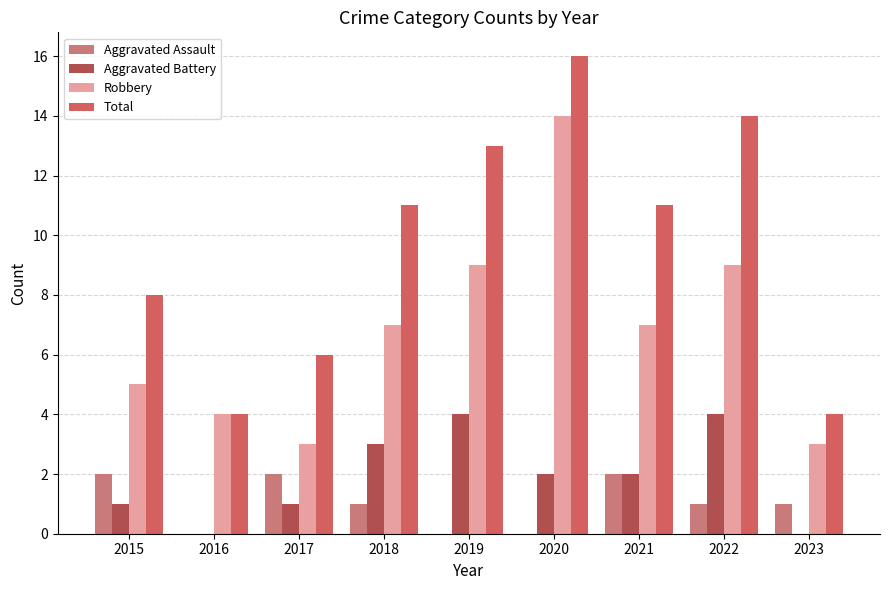

What is the sum of the Total values at 2021 and 2018?

22